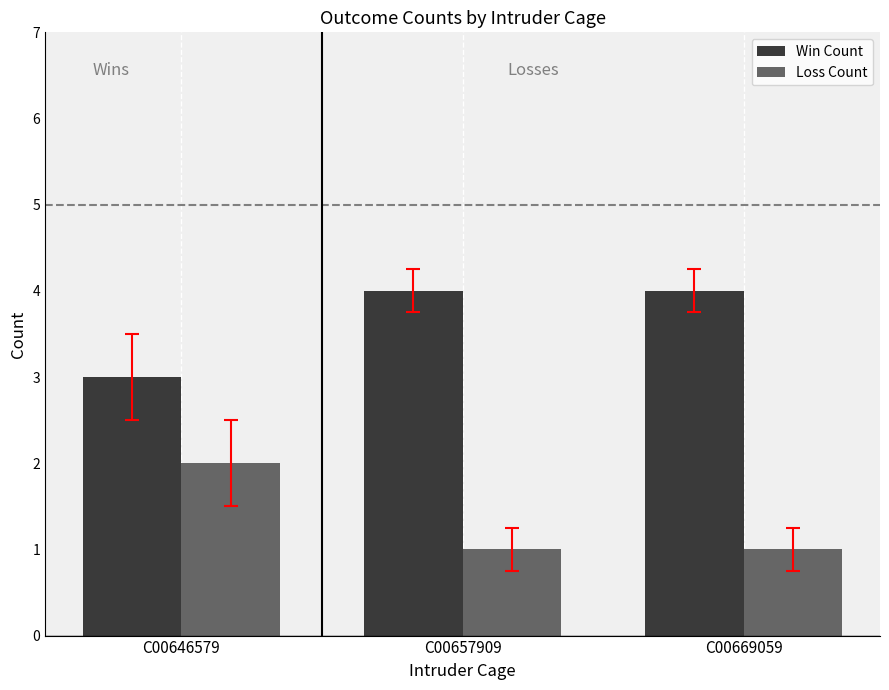

Reading left to right, list all the values displayed in this chart.

Win Count: 3	4	4
Loss Count: 2	1	1